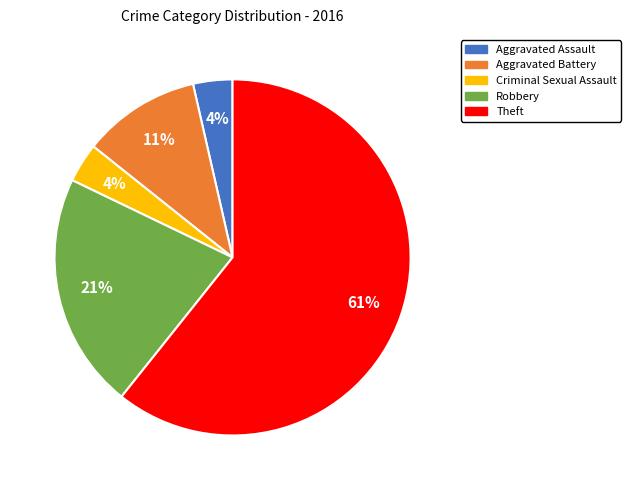

To the nearest percent, what is the difference between the Criminal Sexual Assault and Aggravated Battery slice percentages?

7%